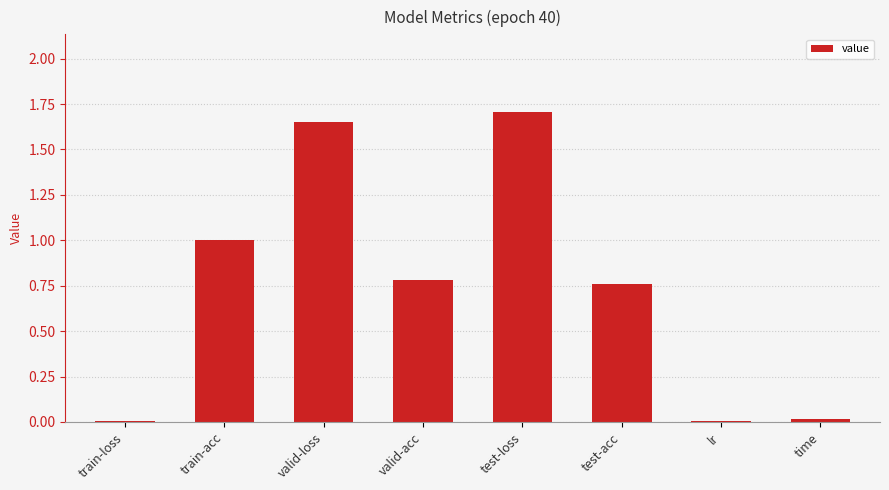

What is the difference between the values at valid-loss and valid-acc?

0.9